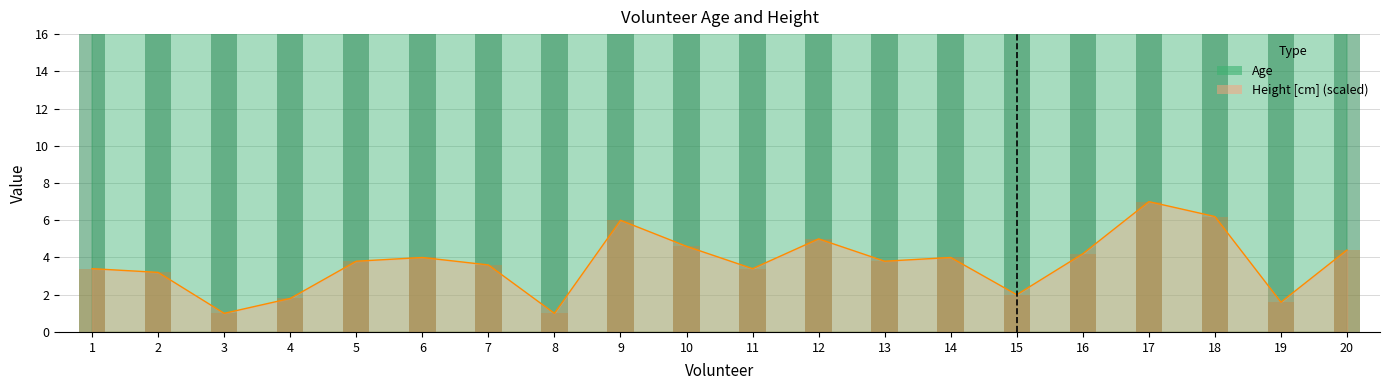

Reading left to right, extract all data points from this chart.

Age: 1=34.0	2=26.0	3=43.0	4=51.0	5=41.0	6=52.0	7=40.0	8=22.0	9=27.0	10=31.0	11=50.0	12=54.0	13=25.0	14=24.0	15=24.0	16=22.0	17=26.0	18=35.0	19=26.0	20=44.0
Height [cm]: 1=3.4	2=3.2	3=1.0	4=1.8	5=3.8	6=4.0	7=3.6	8=1.0	9=6.0	10=4.6	11=3.4	12=5.0	13=3.8	14=4.0	15=2.0	16=4.2	17=7.0	18=6.2	19=1.6	20=4.4